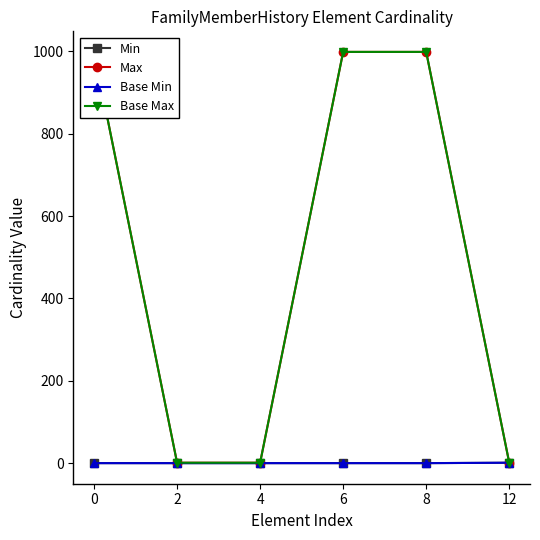

At 12, list the series in order from smallest to largest.

Min, Max, Base Min, Base Max